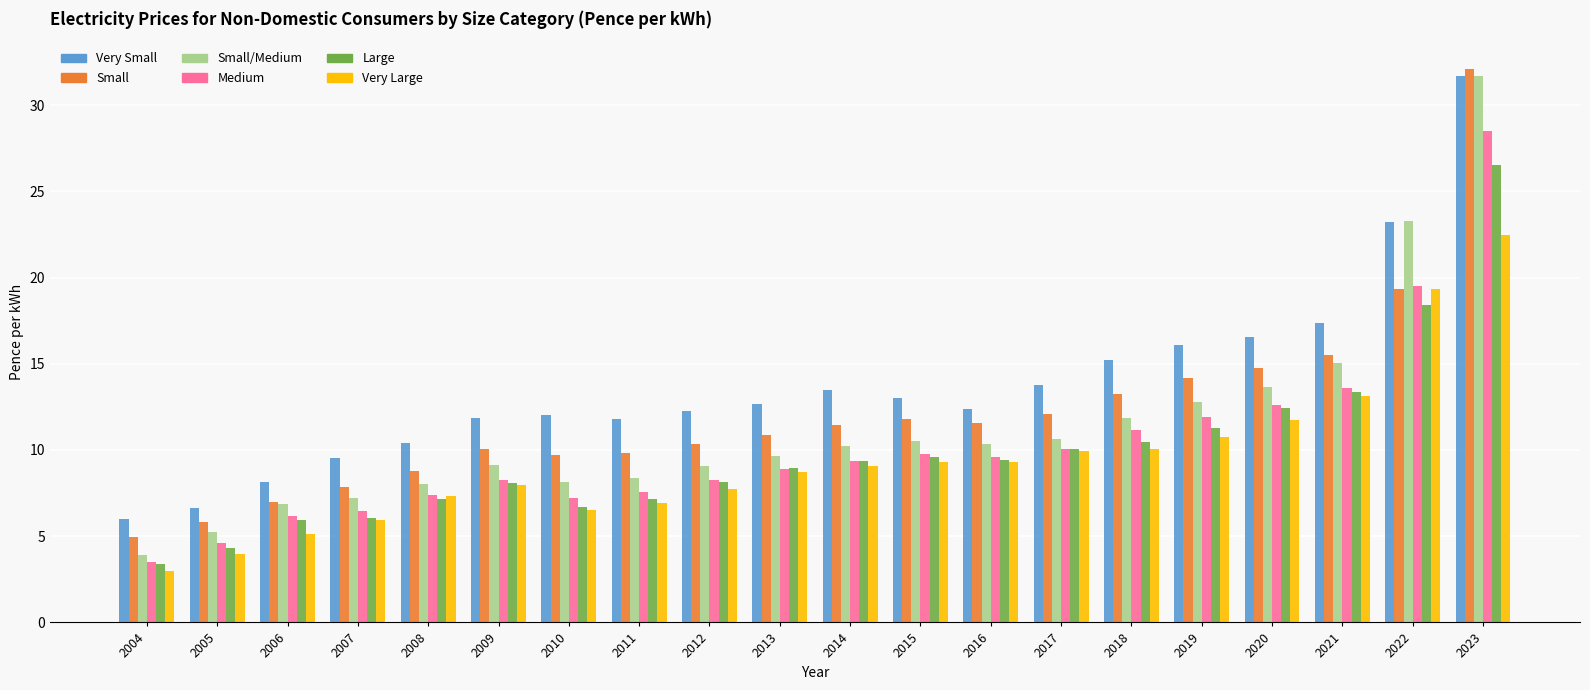

Which series has the largest total across all categories?

Very Small